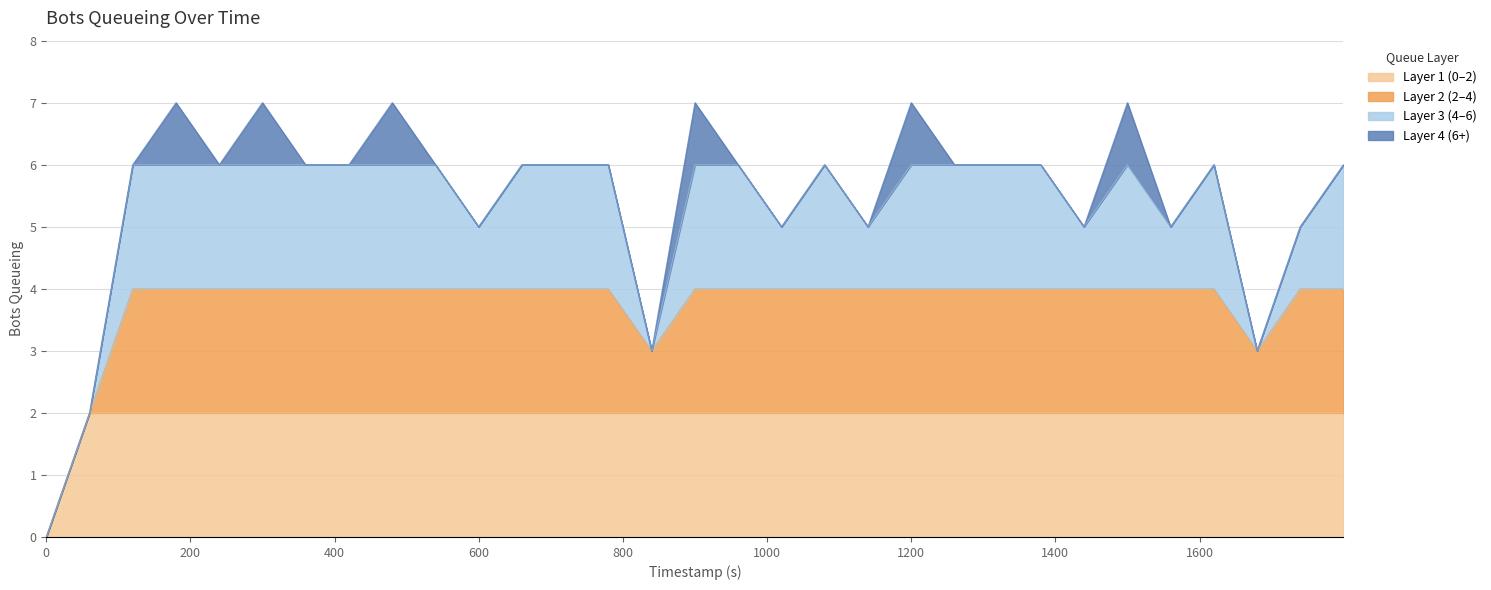

What is the value of the 13th point from the left?

6